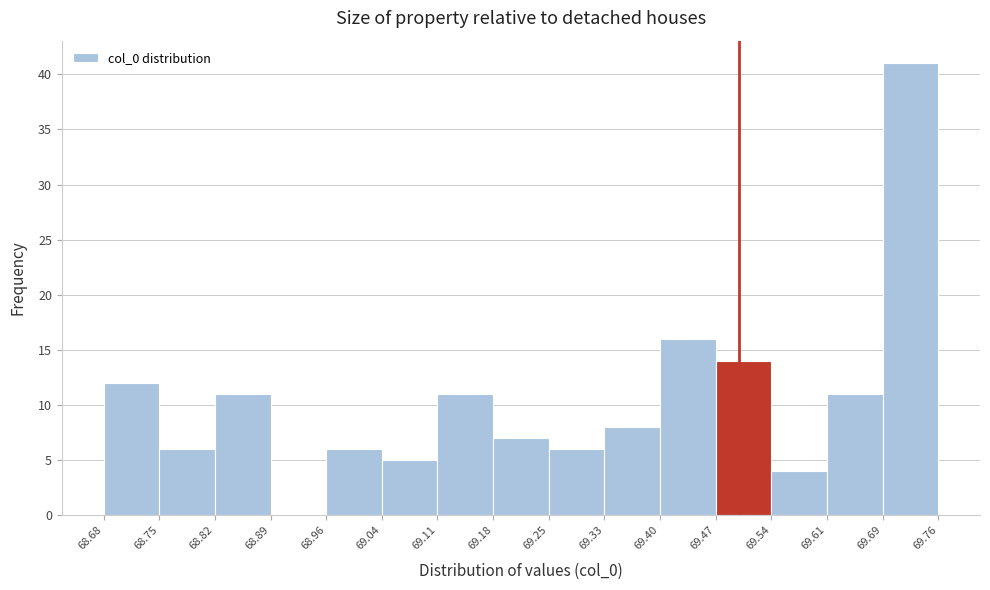

Which range on the x-axis has the tallest bar?

69.69 to 69.76